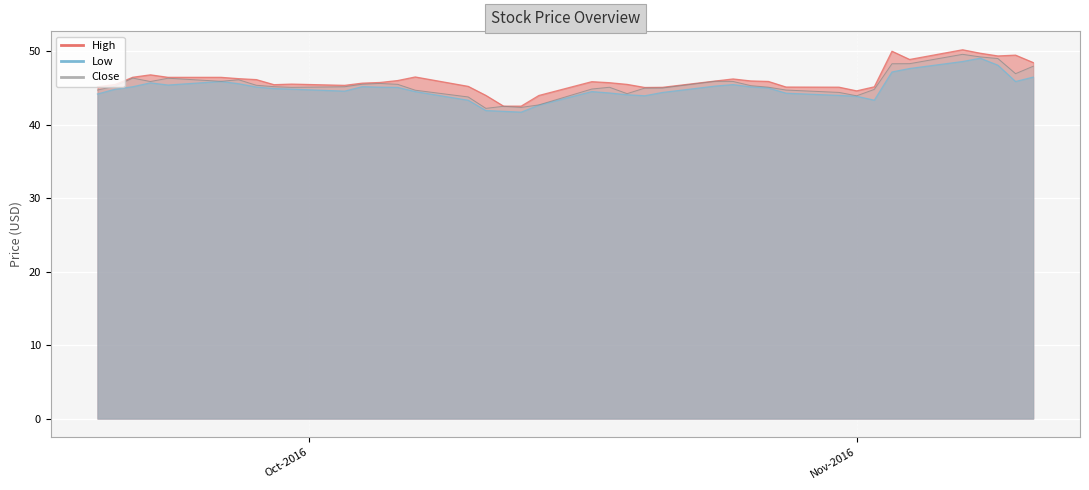

Which series changed the most between 2016-10-17 and 2016-10-21?

High